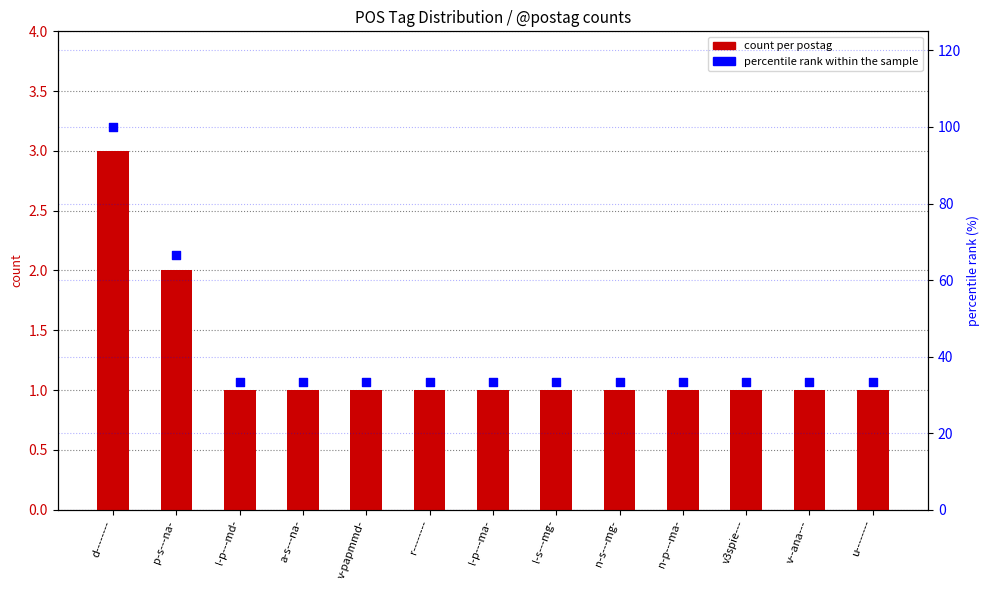

At how many categories does at least one series exceed 46?

2